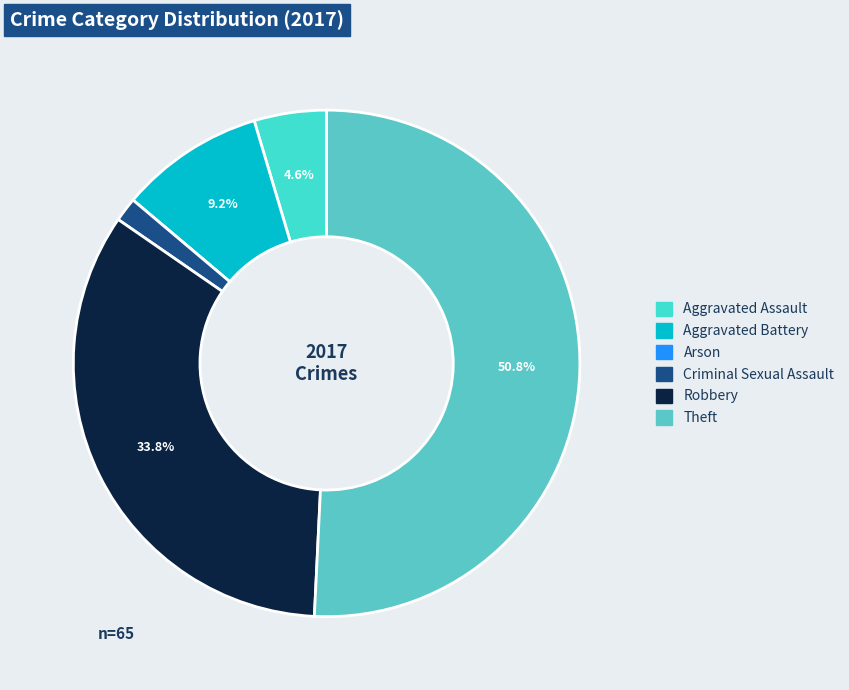

What percentage is NOT represented by Arson?

100.0%